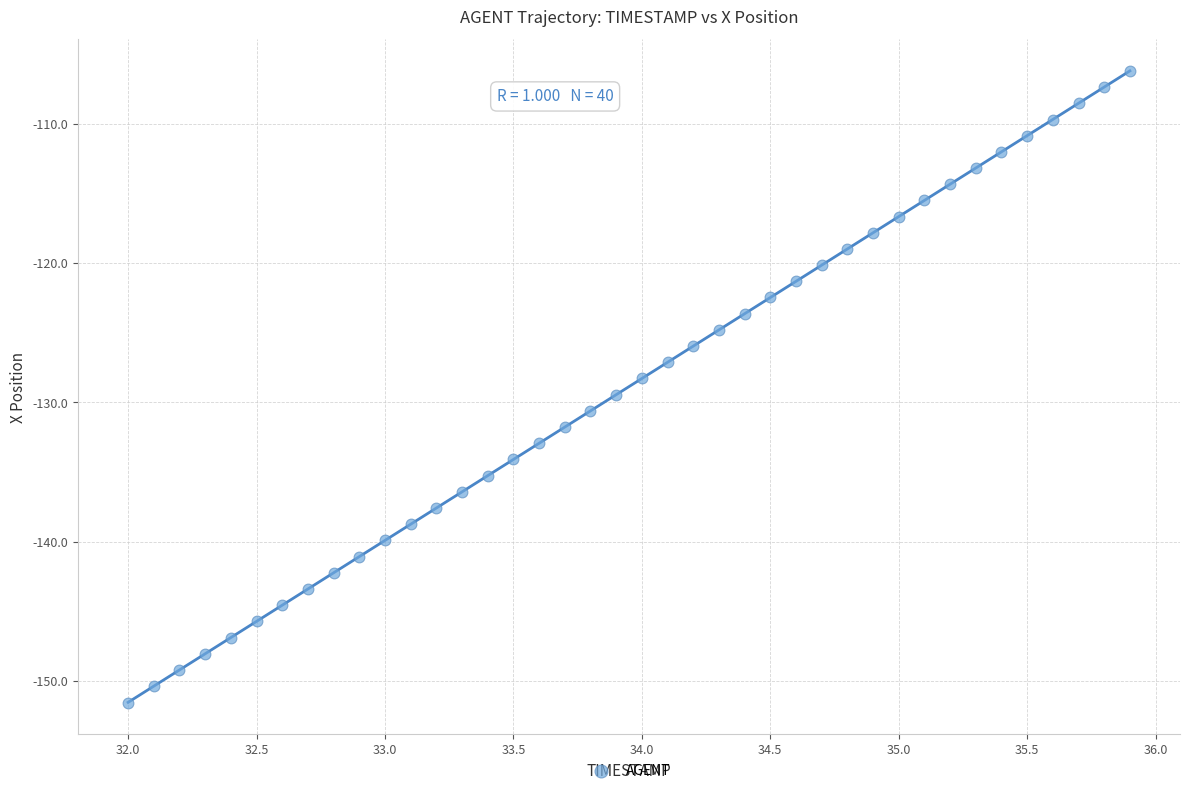

What is the range of X values (max minus min)?

3.9